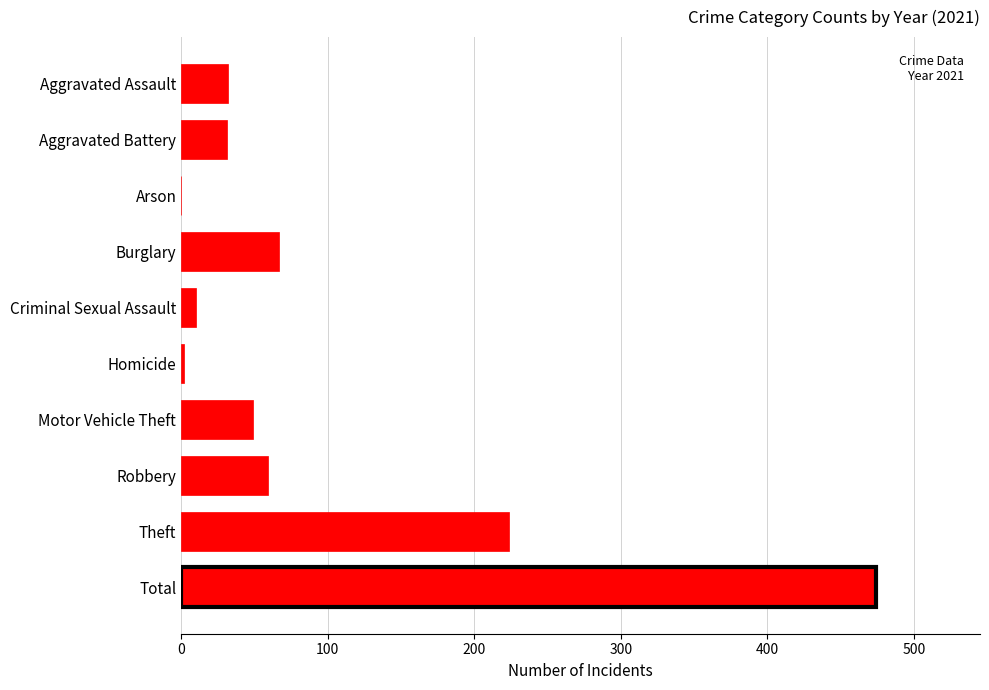

What is the approximate value at Theft?

224